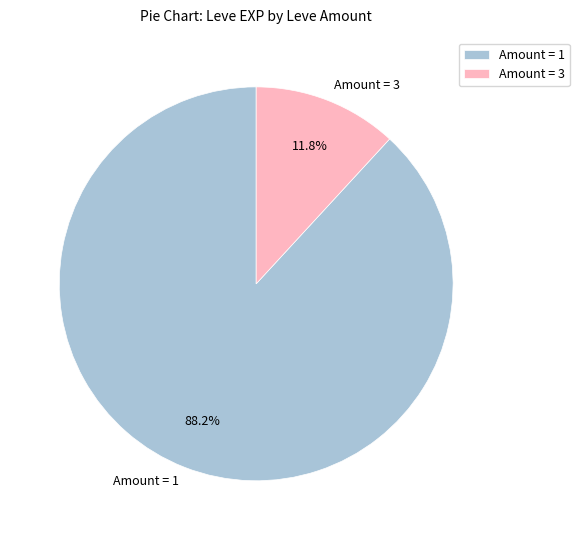

Which category accounts for the majority?

Amount = 1